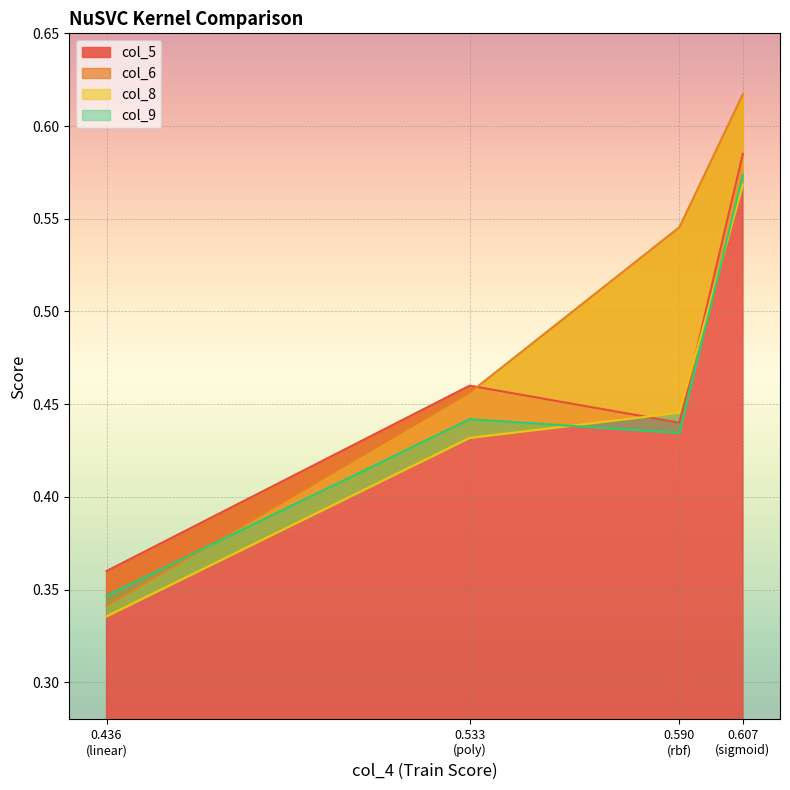

Count the col_5 values in the range 0 to 1.

4